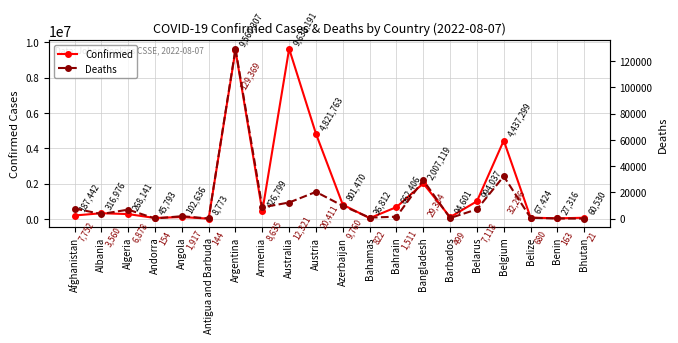

How many distinct data groups are displayed?

2